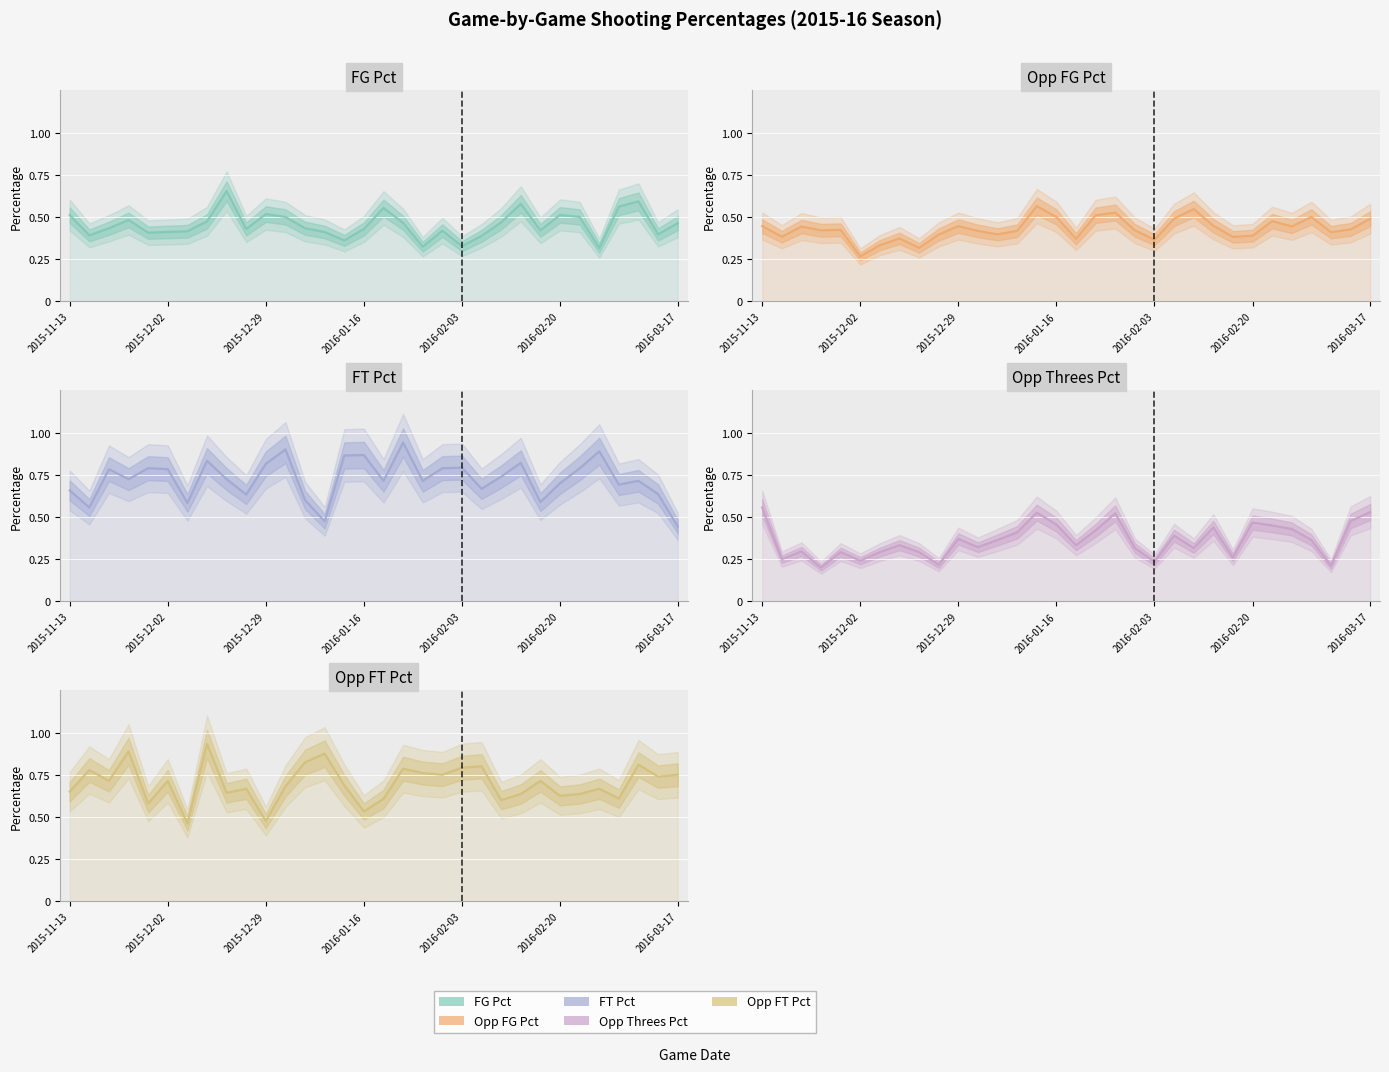

Reading left to right, list all the values displayed in this chart.

FG Pct: 0.5	0.4	0.4	0.5	0.4	0.4	0.4	0.5	0.7	0.4	0.5	0.5	0.4	0.4	0.4	0.4	0.6	0.5	0.3	0.4	0.3	0.4	0.5	0.6	0.4	0.5	0.5	0.3	0.6	0.6	0.4	0.5
Opp FG Pct: 0.4	0.4	0.4	0.4	0.4	0.3	0.3	0.4	0.3	0.4	0.4	0.4	0.4	0.4	0.6	0.5	0.4	0.5	0.5	0.4	0.4	0.5	0.5	0.4	0.4	0.4	0.5	0.4	0.5	0.4	0.4	0.5
FT Pct: 0.7	0.6	0.8	0.7	0.8	0.8	0.6	0.8	0.7	0.6	0.8	0.9	0.6	0.5	0.9	0.9	0.7	0.9	0.7	0.8	0.8	0.7	0.7	0.8	0.6	0.7	0.8	0.9	0.7	0.7	0.6	0.4
Opp Threes Pct: 0.6	0.2	0.3	0.2	0.3	0.2	0.3	0.3	0.3	0.2	0.4	0.3	0.4	0.4	0.5	0.5	0.3	0.4	0.5	0.3	0.2	0.4	0.3	0.4	0.3	0.5	0.5	0.4	0.4	0.2	0.5	0.5
Opp FT Pct: 0.7	0.8	0.7	0.9	0.6	0.7	0.5	0.9	0.6	0.7	0.5	0.7	0.8	0.9	0.7	0.5	0.6	0.8	0.8	0.8	0.8	0.8	0.6	0.6	0.7	0.6	0.6	0.7	0.6	0.8	0.7	0.8